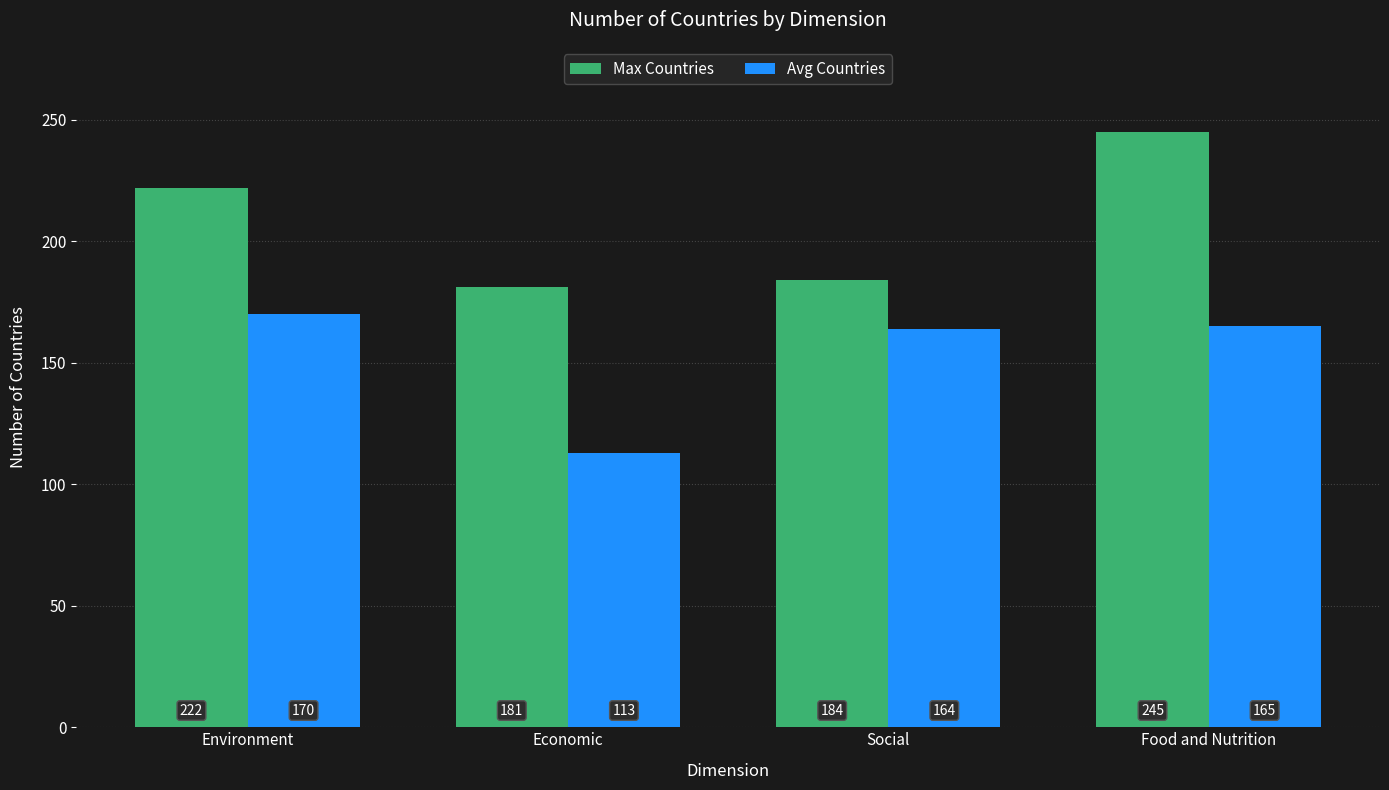

Between Economic and Food and Nutrition, which series saw the biggest shift?

Max Countries